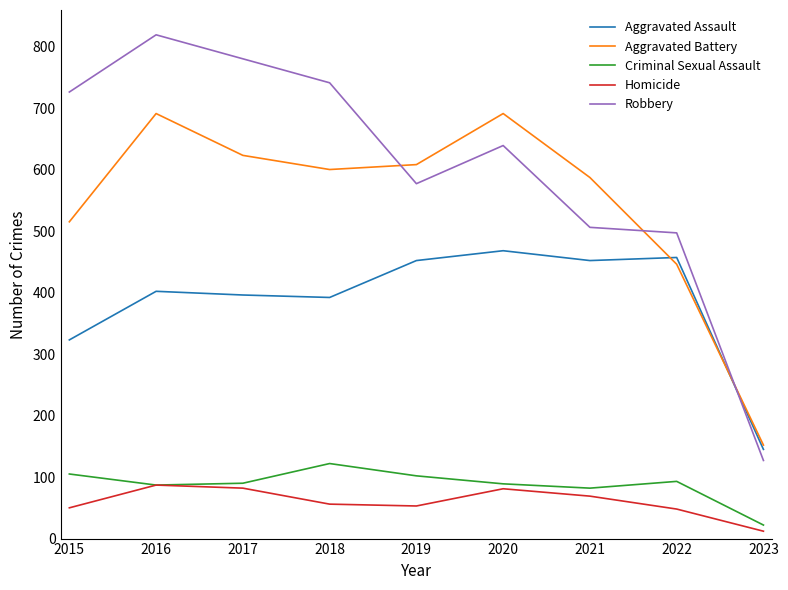

At which category is the sum across all series the highest?

2016